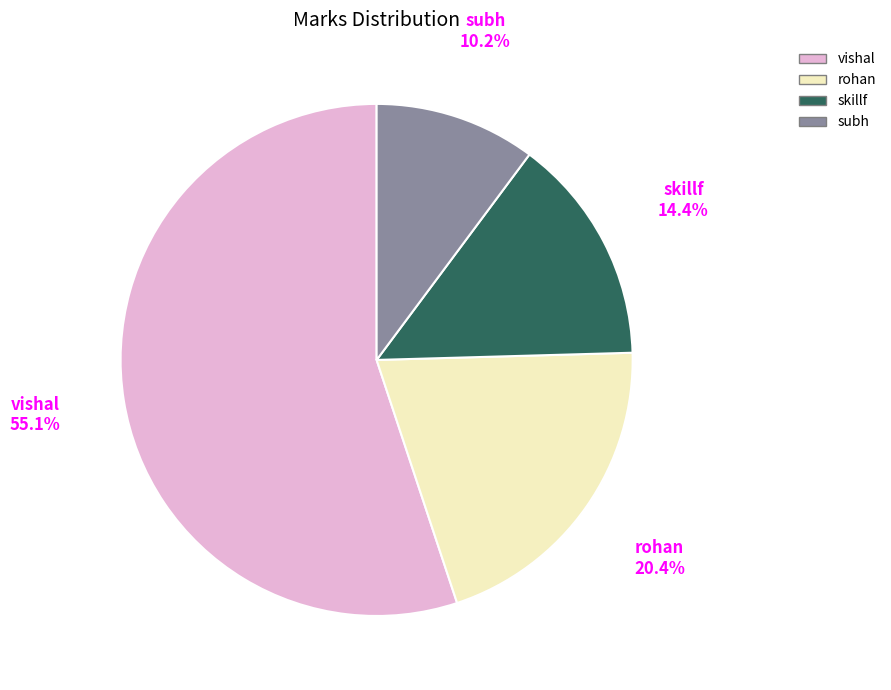

What portion of the pie excludes rohan?

79.6%